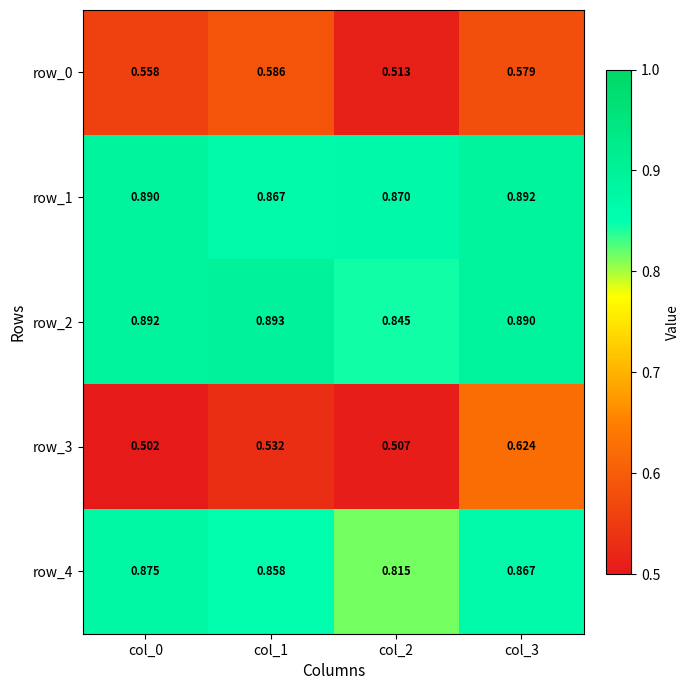

Rank the series by their maximum value, from highest to lowest.

row_2, row_1, row_4, row_3, row_0